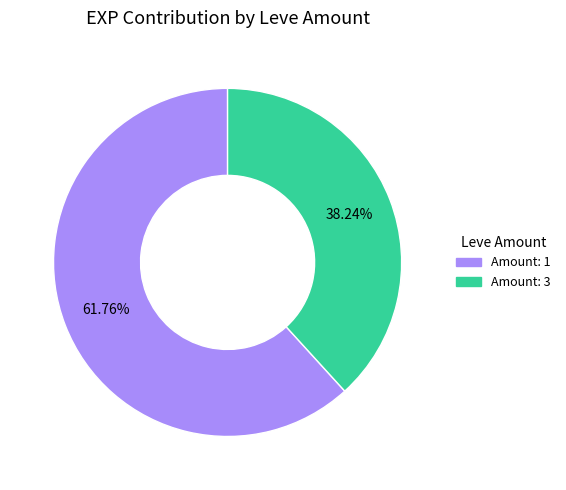

Does any single category account for the majority?

Yes